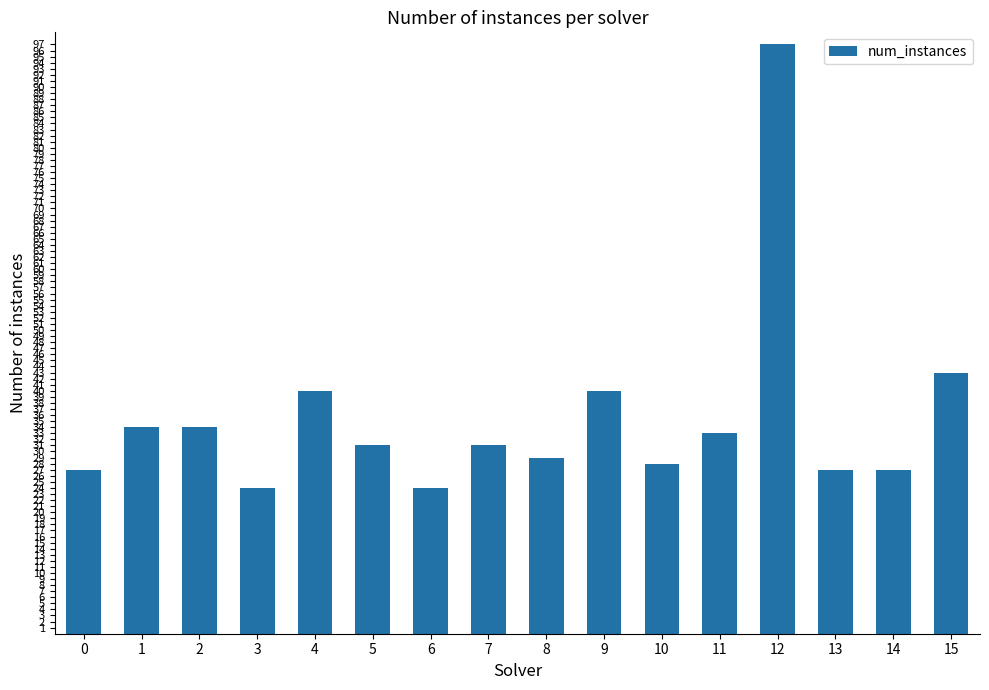

Are the bars horizontal?

No